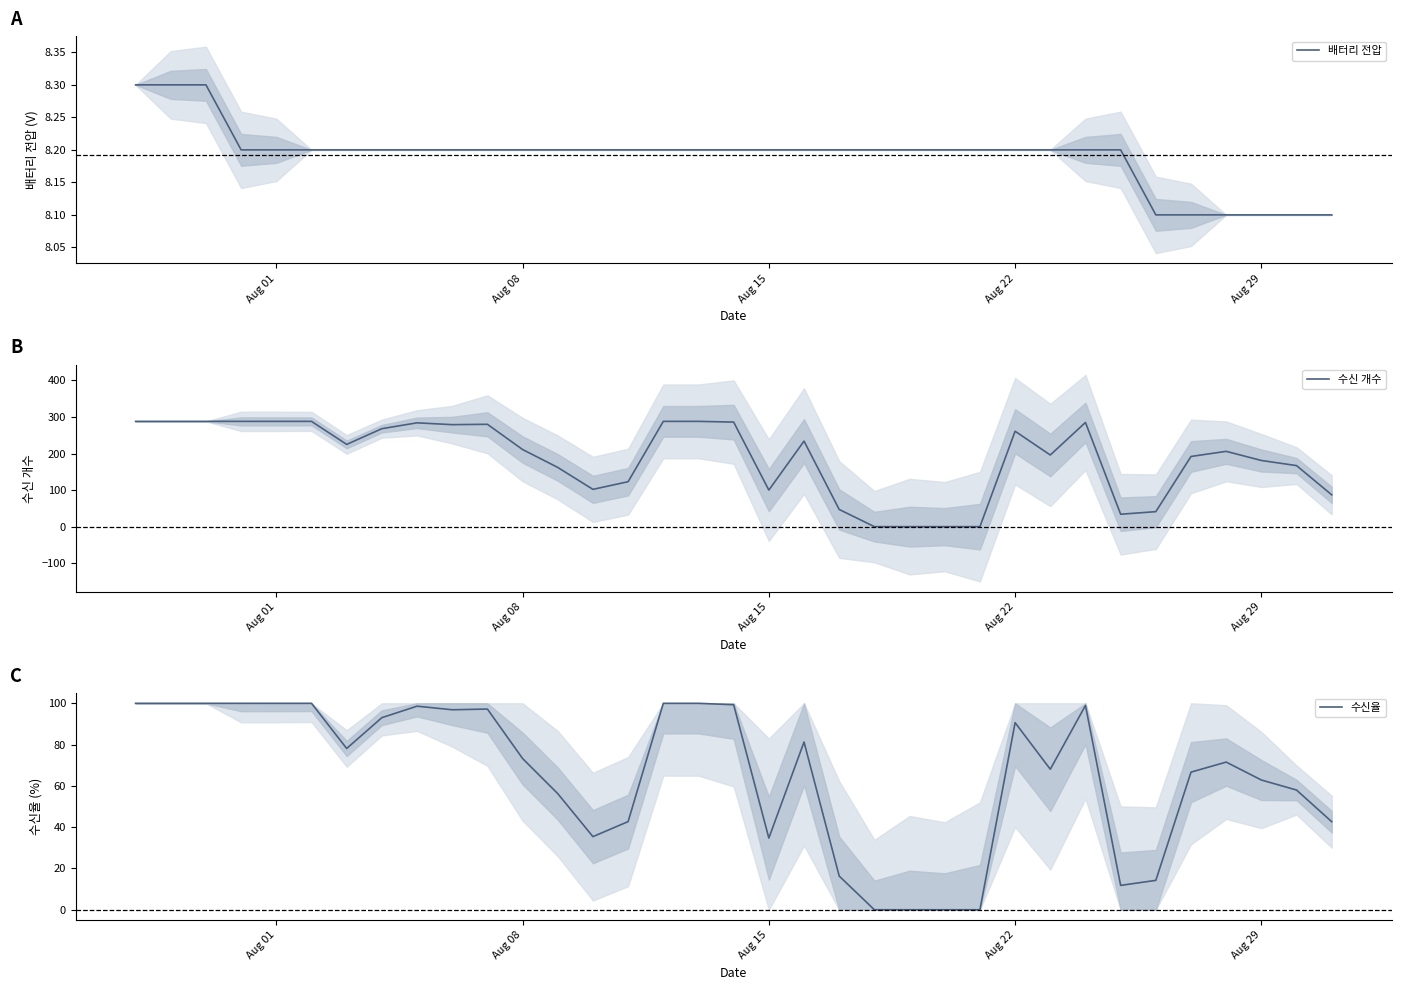

What is the maximum value for 수신 개수?

288